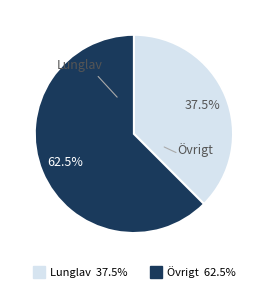

Count the number of slices in the pie.

2